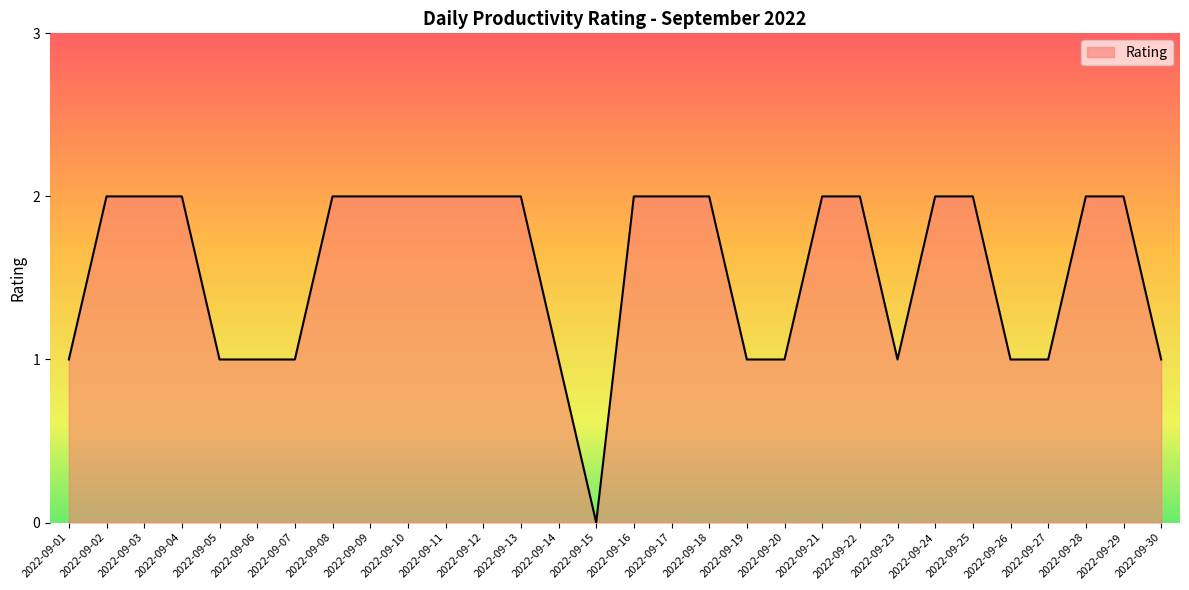

Between 2022-09-05 and 2022-09-03, which is larger?

2022-09-03